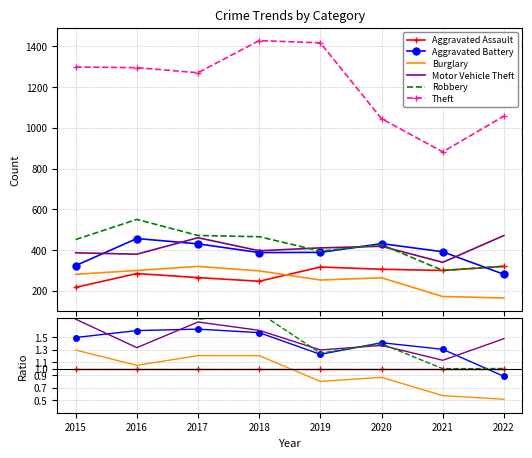

What is the lowest value of the Burglary series?

0.5